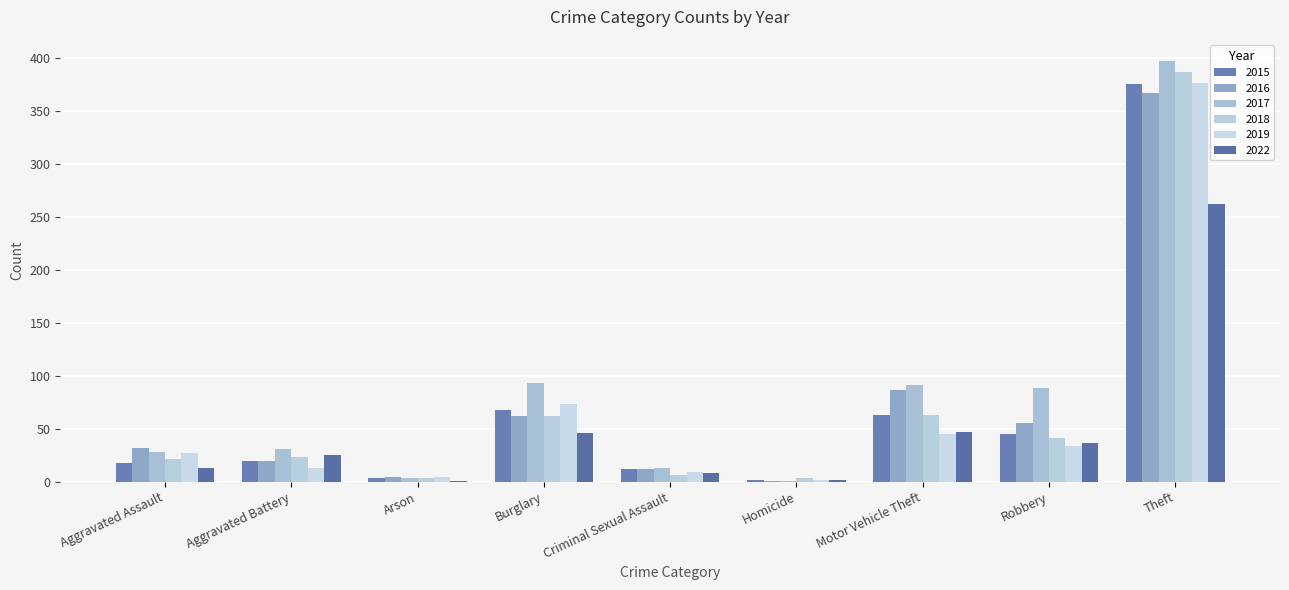

Are the bars grouped side by side (vs. stacked)?

Yes